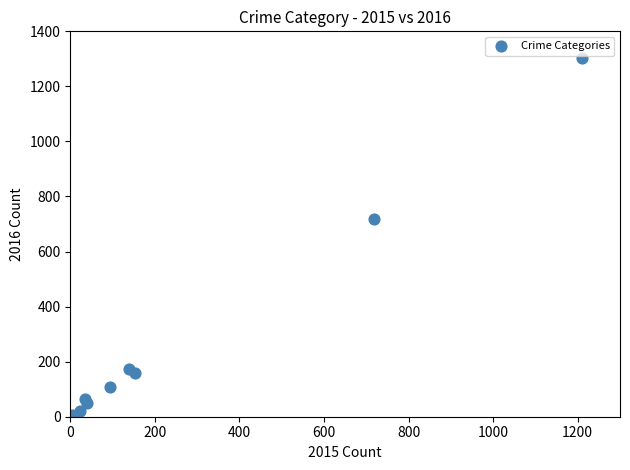

What Y value in the scatter plot is closest to 653?

720